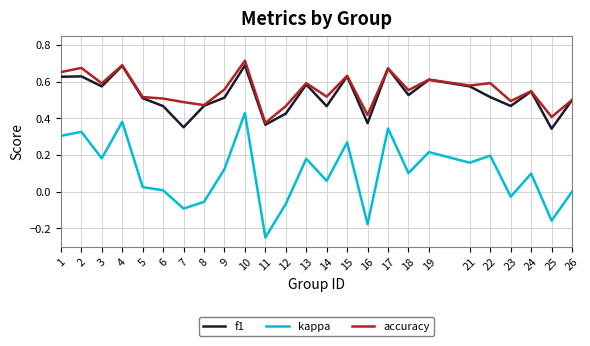

Count the number of categories in the chart.

25